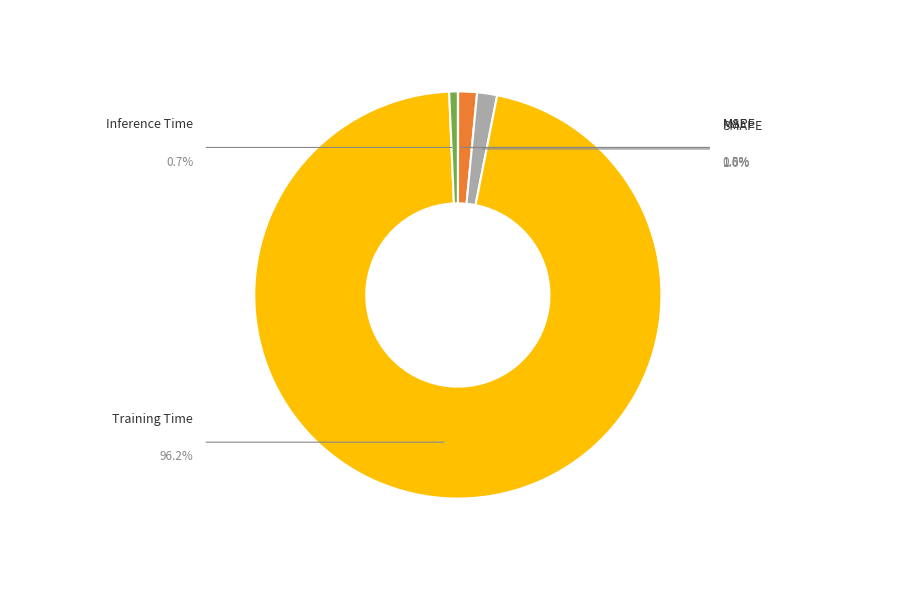

Rank the categories by value from highest to lowest.

Training Time, SMAPE, MAPE, Inference Time, MSE